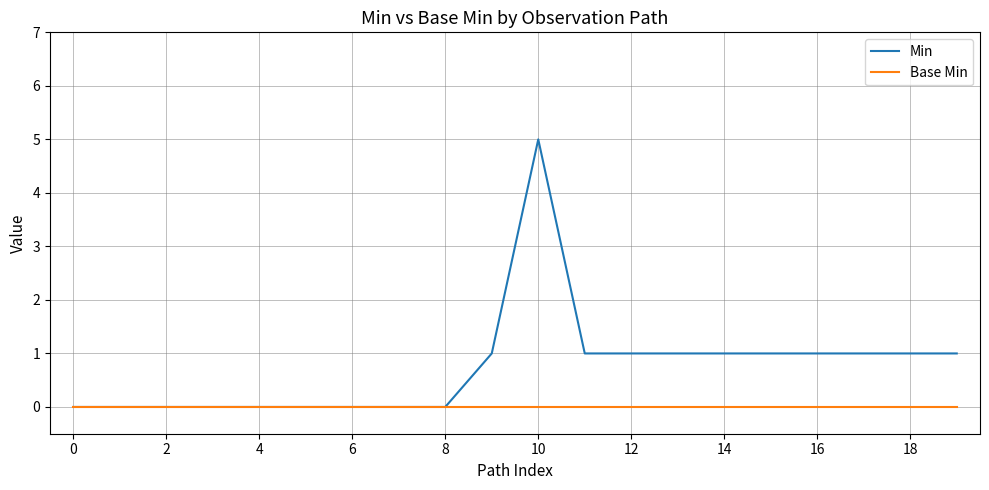

What is the greatest value displayed?

5